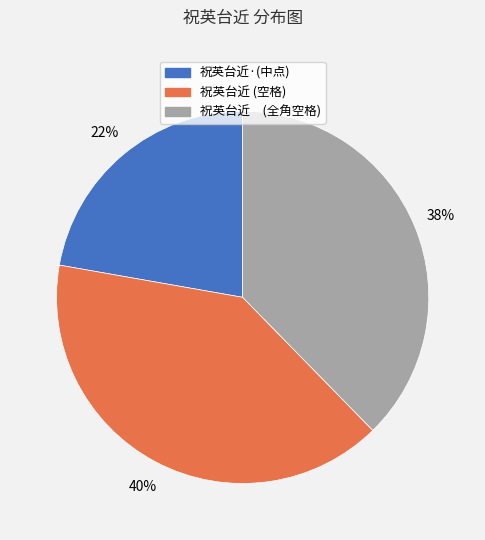

True or false: 祝英台近 (空格) accounts for 40% of the total.

True